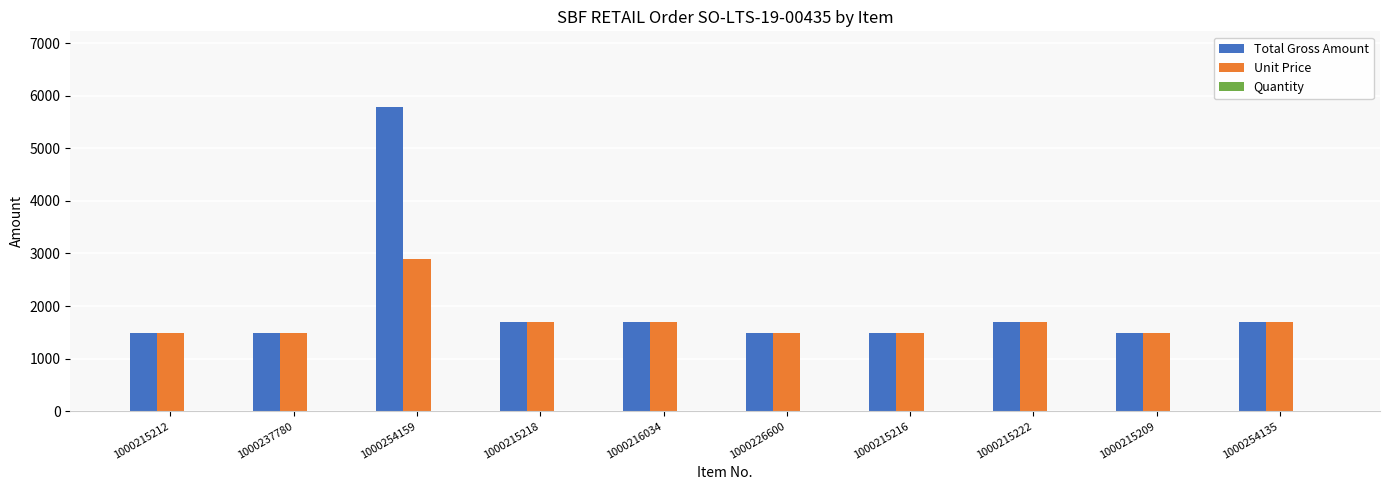

True or false: Unit Price has a value of 1490 at 1000215212.

True